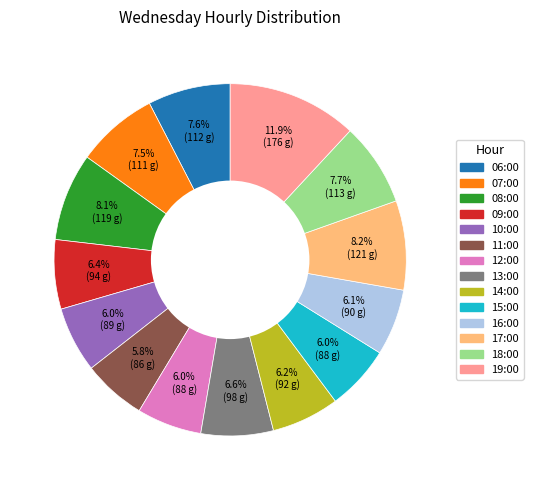

How many slices are in this pie chart?

14